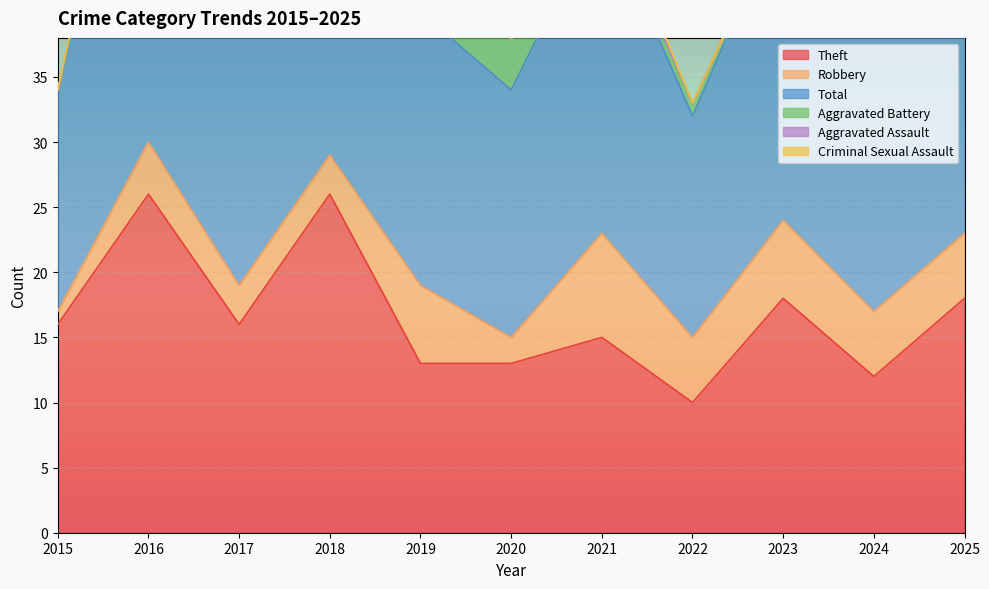

The value of Total at 2019 is 21. True or false?

True